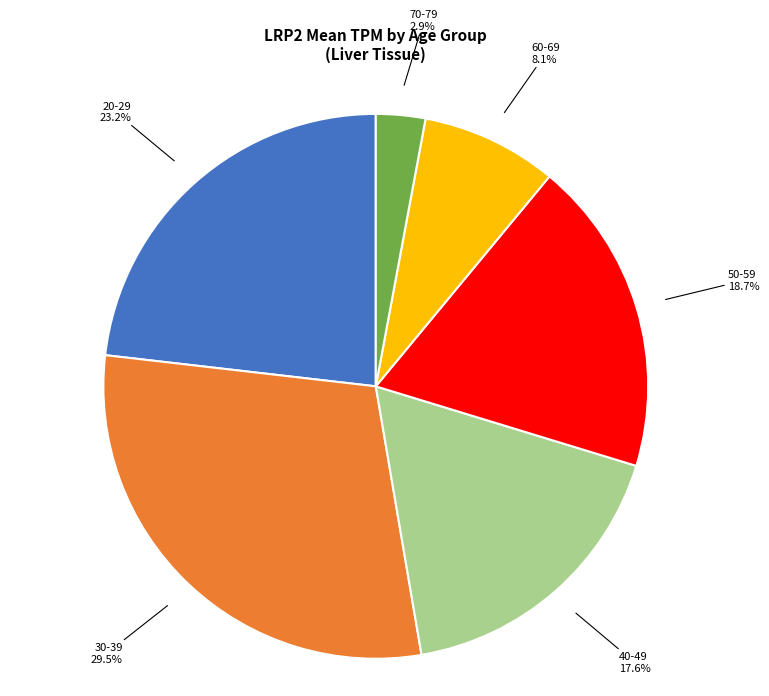

What is the largest slice in the pie chart?

30-39